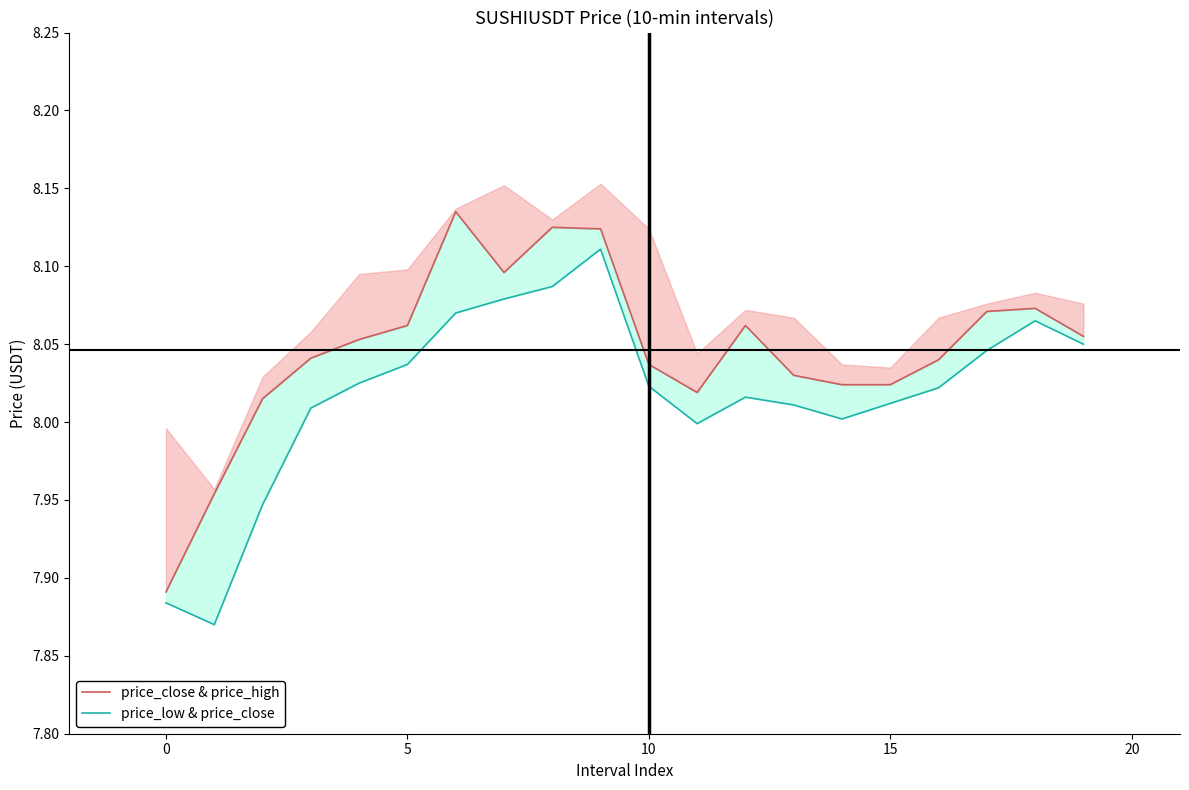

Rank the series by their maximum value, from highest to lowest.

price_close & price_high, price_low & price_close